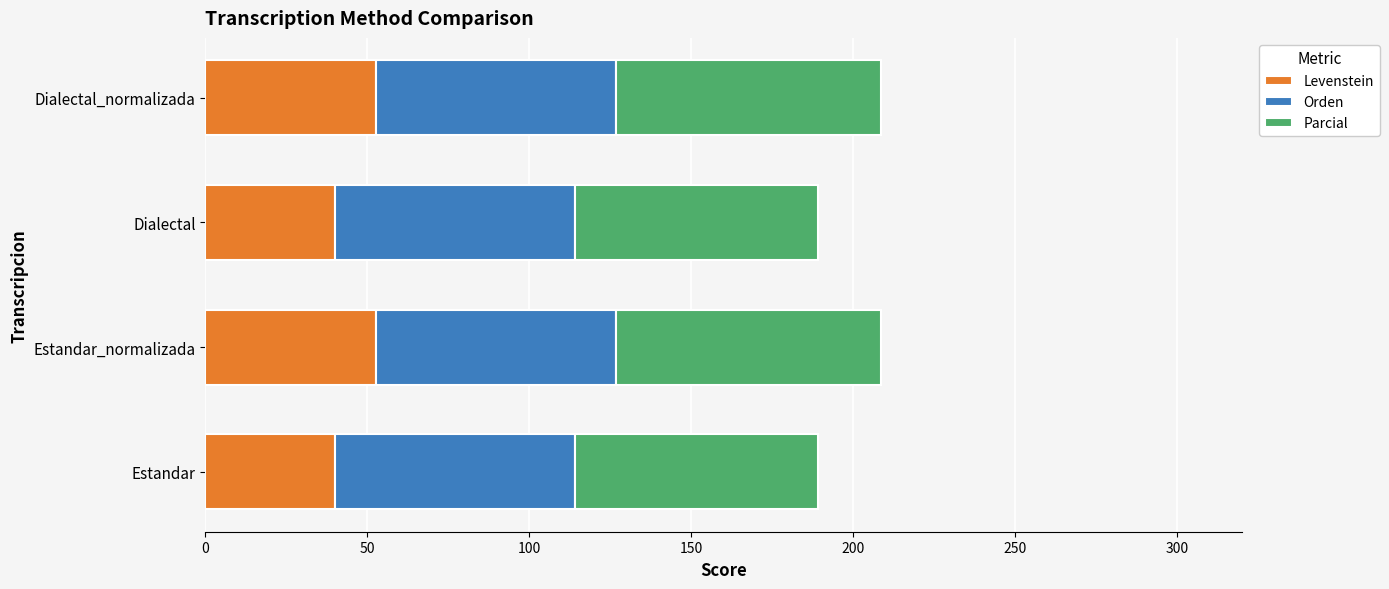

What is the average value of the Levenstein series?

46.3